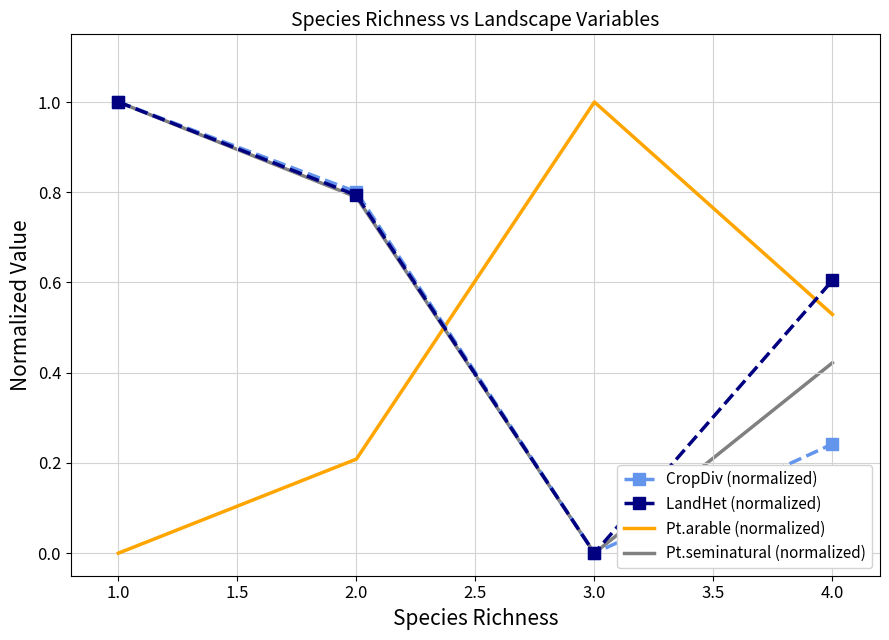

At which category is the sum across all series the highest?

1.0